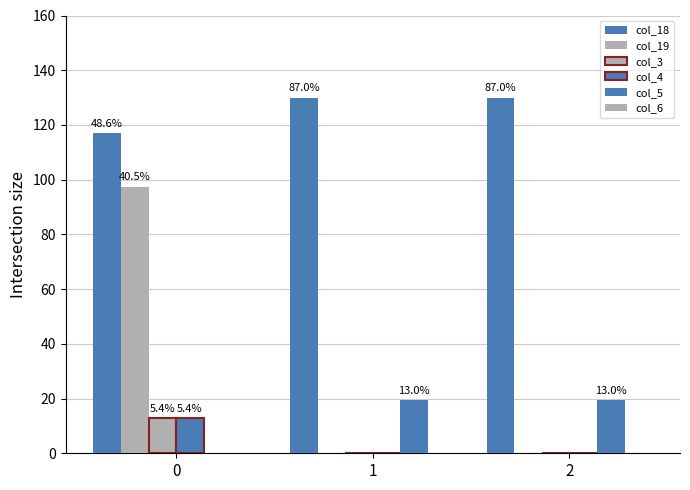

How many groups of bars are there?

3